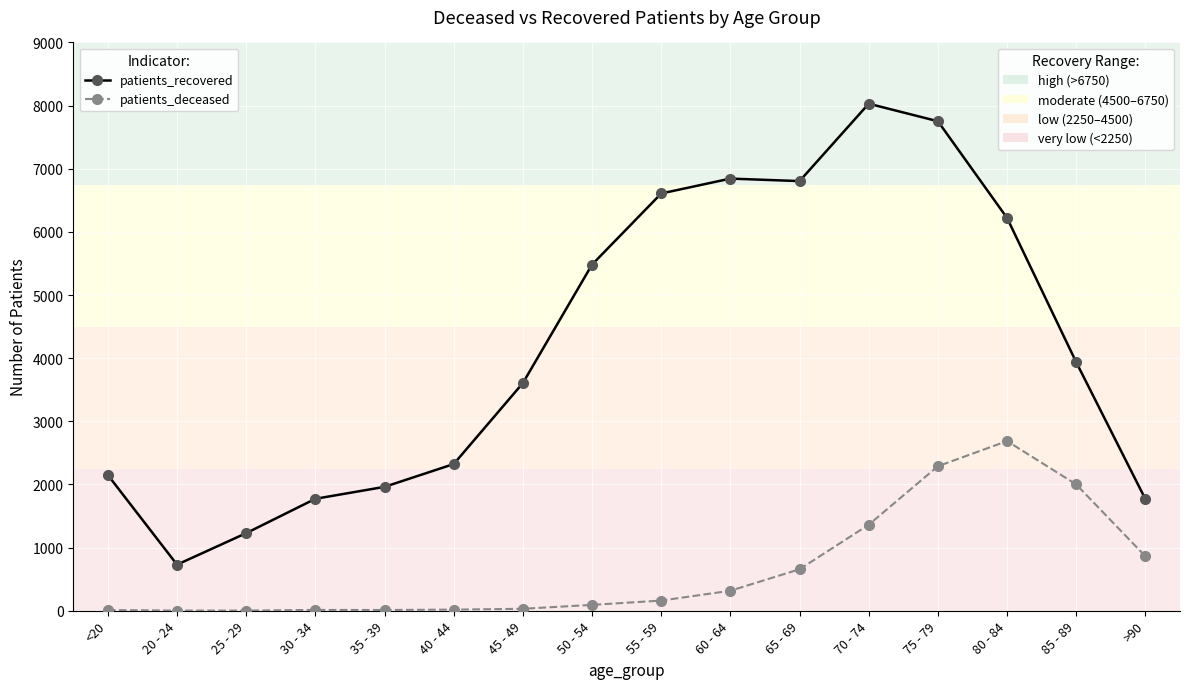

What is the total value across all series at 30 - 34?

1786